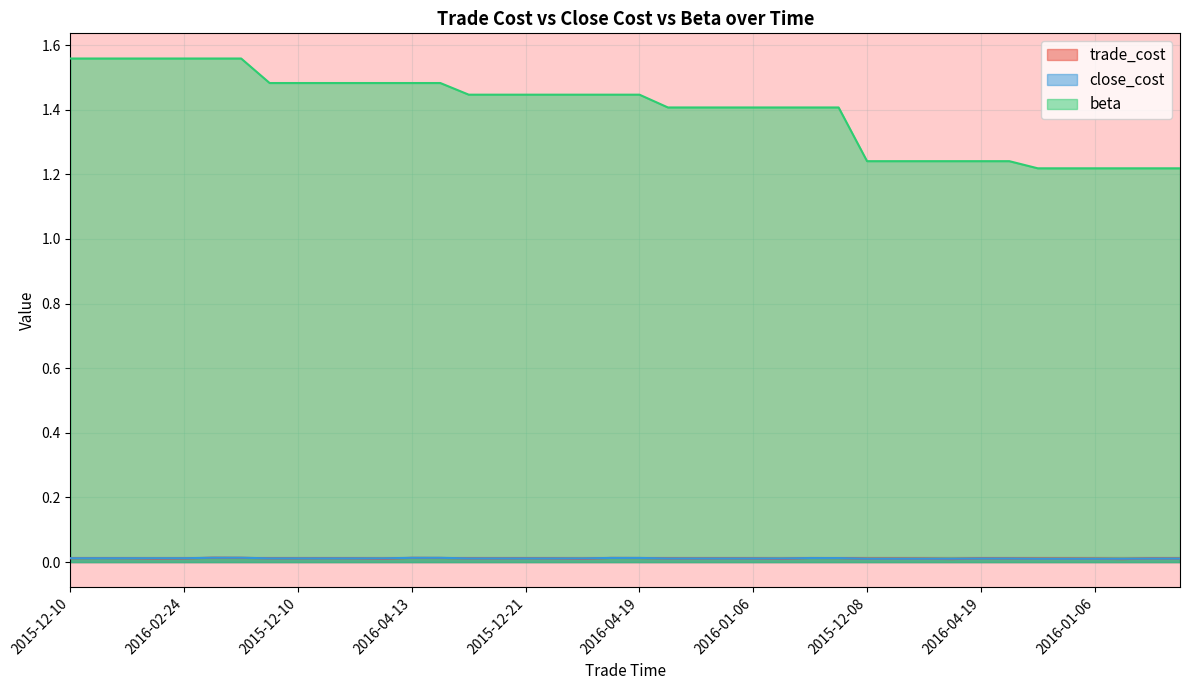

What is the greatest value displayed?

1.6